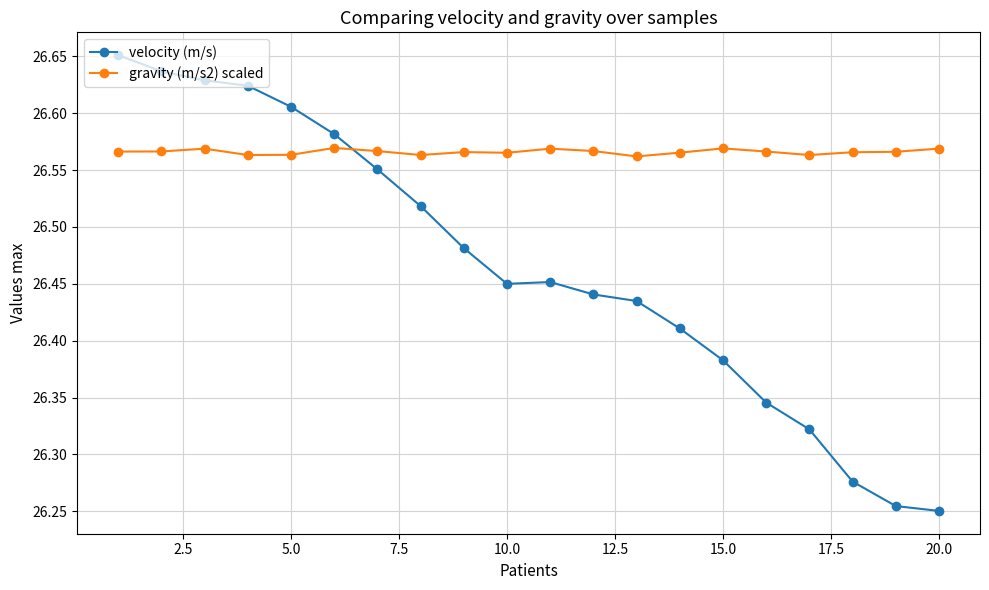

List the series in order of their overall mean, lowest first.

velocity (m/s), gravity (m/s2) scaled